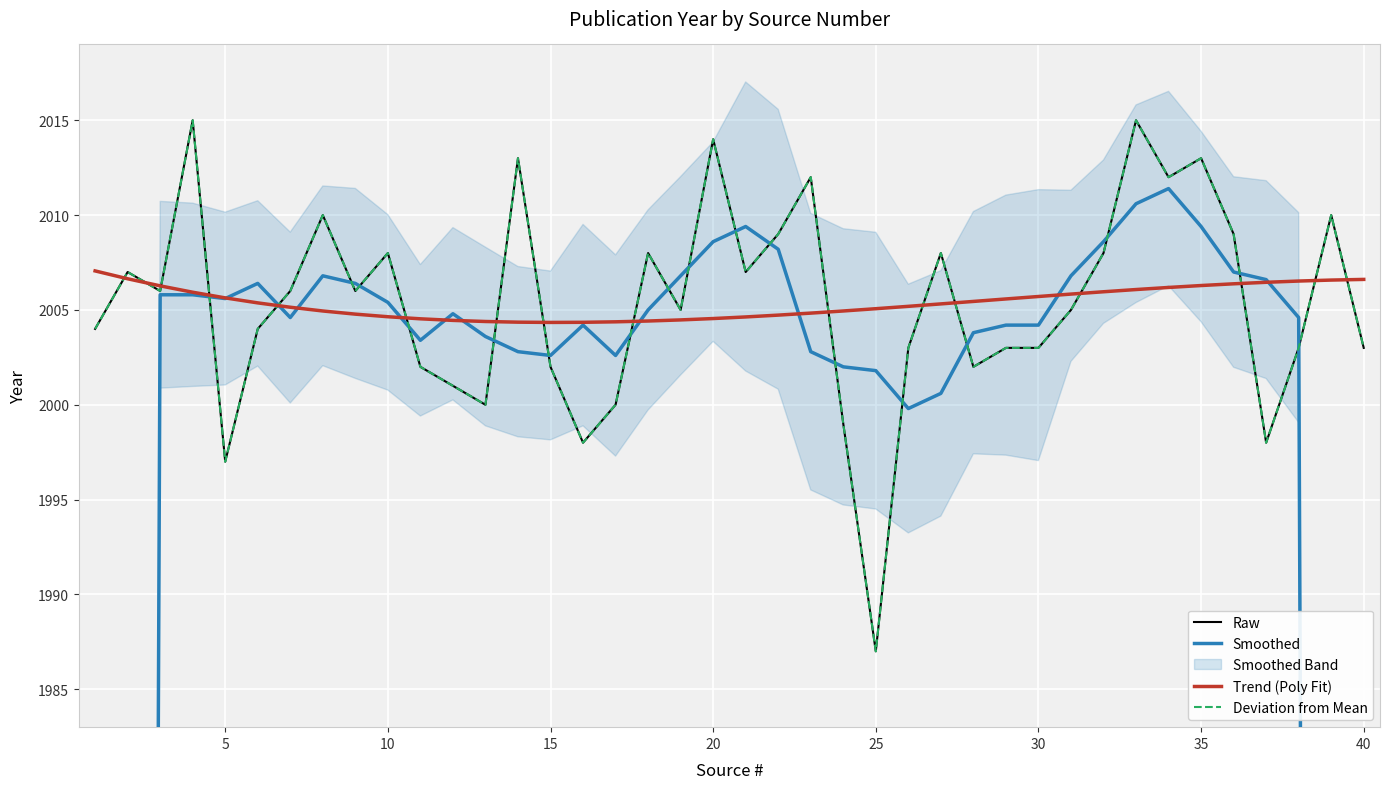

Which series has the largest total across all categories?

Raw